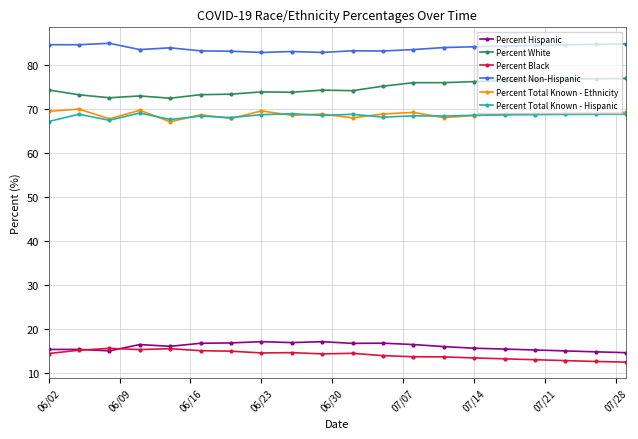

What is the value of the Percent Black point at the 4th from the left?

15.4